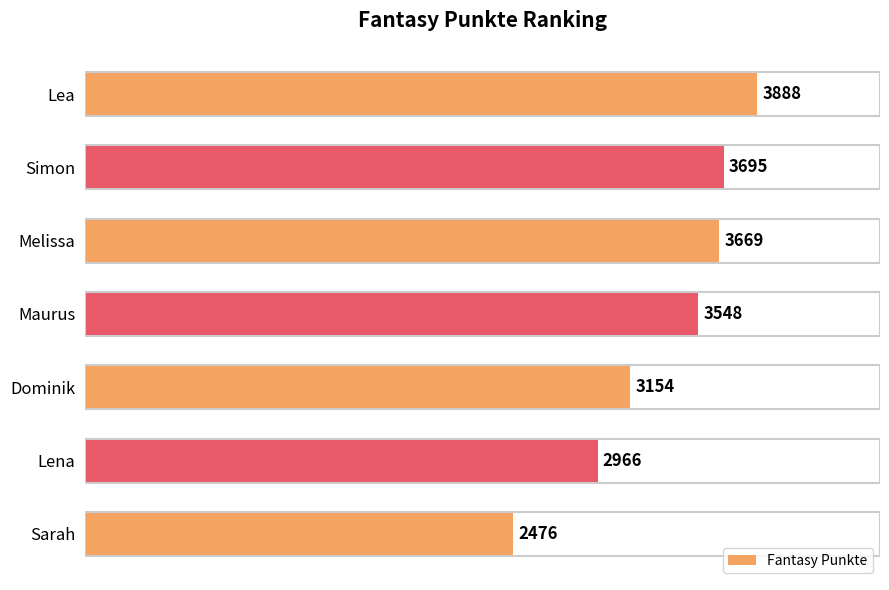

Reading top to bottom, what are all the values shown in this chart?

Lea=3888	Simon=3695	Melissa=3669	Maurus=3548	Dominik=3154	Lena=2966	Sarah=2476